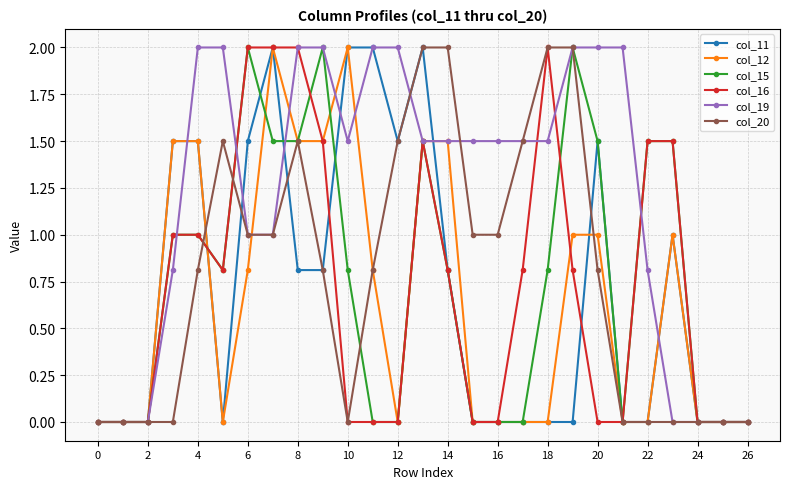

What is the maximum value for col_16?

2.0